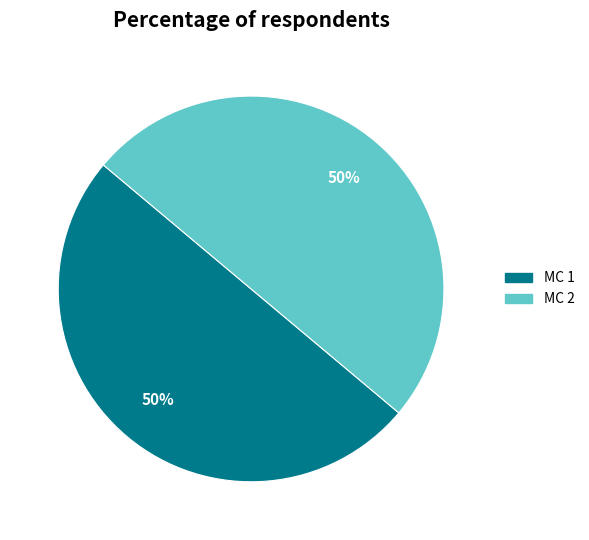

Approximately how many times larger is the value at MC 2 compared to MC 1?

1.0